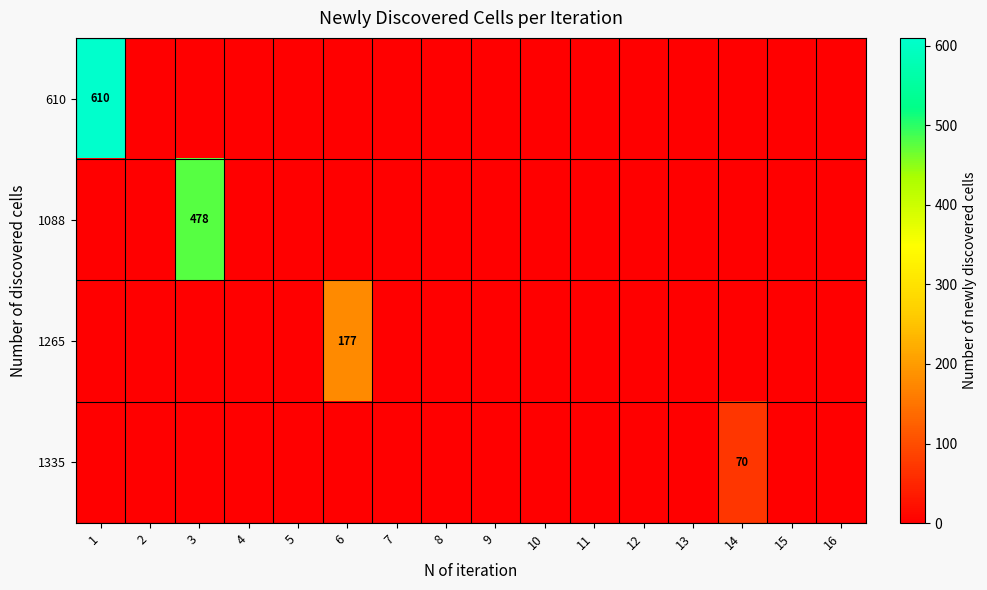

Reading left to right, extract all data points from this chart.

row_0: 1=610	2=0	3=0	4=0	5=0	6=0	7=0	8=0	9=0	10=0	11=0	12=0	13=0	14=0	15=0	16=0
row_1: 1=0	2=0	3=478	4=0	5=0	6=0	7=0	8=0	9=0	10=0	11=0	12=0	13=0	14=0	15=0	16=0
row_2: 1=0	2=0	3=0	4=0	5=0	6=177	7=0	8=0	9=0	10=0	11=0	12=0	13=0	14=0	15=0	16=0
row_3: 1=0	2=0	3=0	4=0	5=0	6=0	7=0	8=0	9=0	10=0	11=0	12=0	13=0	14=70	15=0	16=0